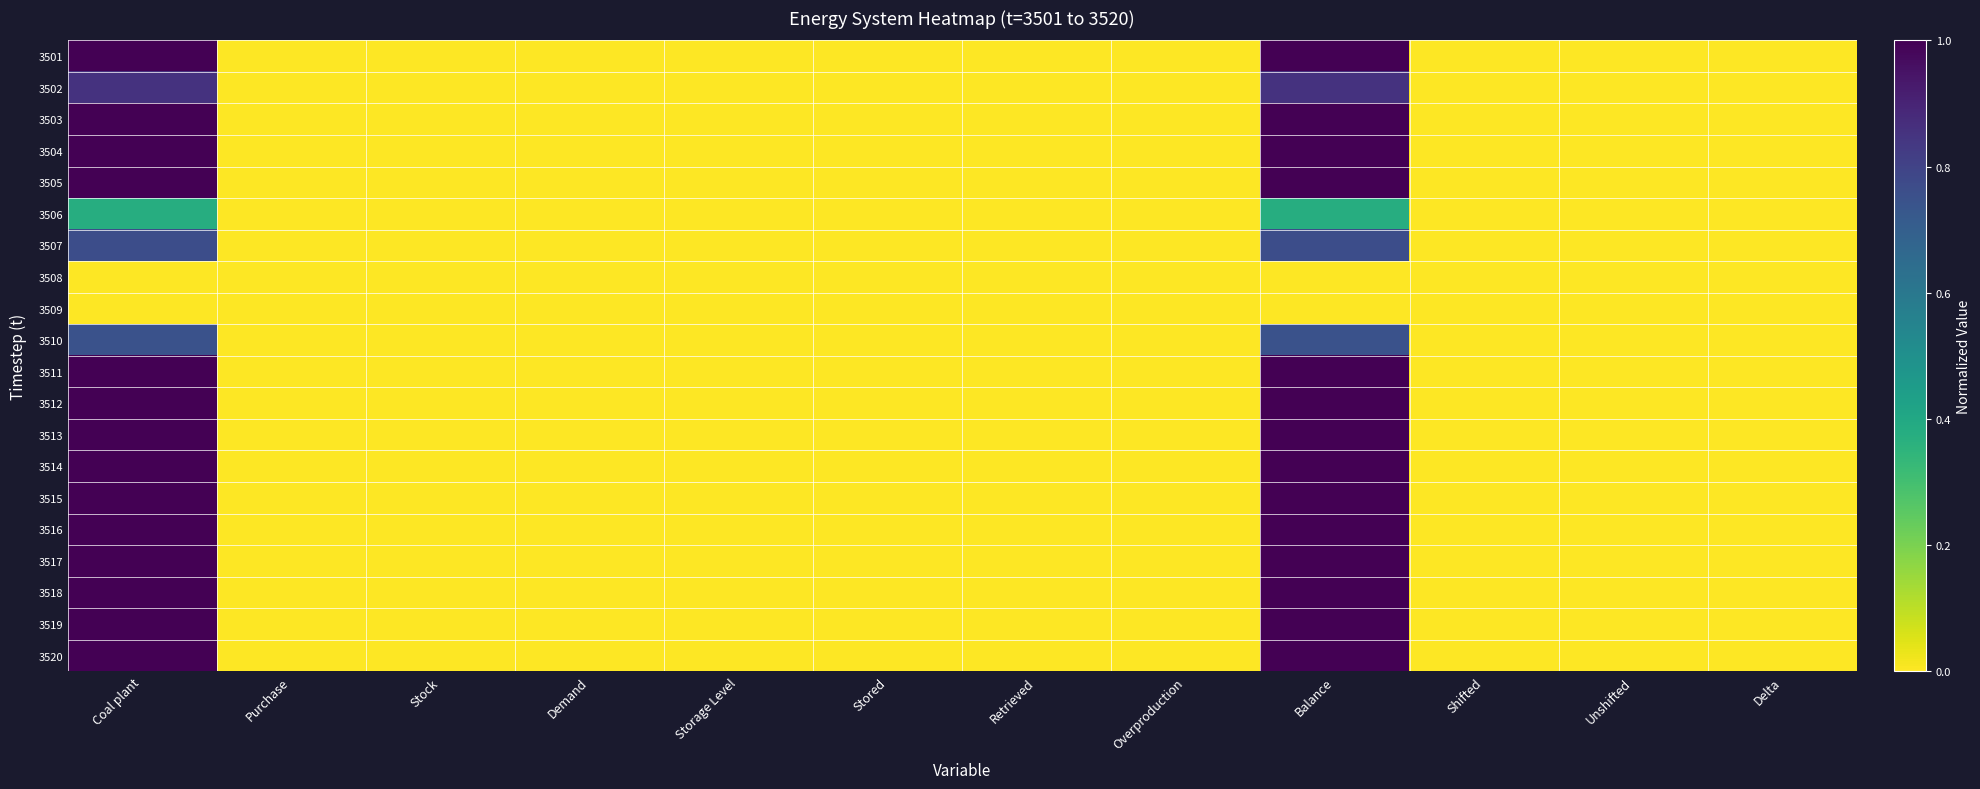

Reading left to right, transcribe all the data shown in this chart.

3501: Coal plant=1.0	Purchase=0.0	Stock=0.0	Demand=0.0	Storage Level=0.0	Stored=0.0	Retrieved=0.0	Overproduction=0.0	Balance=1.0	Shifted=0.0	Unshifted=0.0	Delta=0.0
3502: Coal plant=0.9	Purchase=0.0	Stock=0.0	Demand=0.0	Storage Level=0.0	Stored=0.0	Retrieved=0.0	Overproduction=0.0	Balance=0.9	Shifted=0.0	Unshifted=0.0	Delta=0.0
3503: Coal plant=1.0	Purchase=0.0	Stock=0.0	Demand=0.0	Storage Level=0.0	Stored=0.0	Retrieved=0.0	Overproduction=0.0	Balance=1.0	Shifted=0.0	Unshifted=0.0	Delta=0.0
3504: Coal plant=1.0	Purchase=0.0	Stock=0.0	Demand=0.0	Storage Level=0.0	Stored=0.0	Retrieved=0.0	Overproduction=0.0	Balance=1.0	Shifted=0.0	Unshifted=0.0	Delta=0.0
3505: Coal plant=1.0	Purchase=0.0	Stock=0.0	Demand=0.0	Storage Level=0.0	Stored=0.0	Retrieved=0.0	Overproduction=0.0	Balance=1.0	Shifted=0.0	Unshifted=0.0	Delta=0.0
3506: Coal plant=0.4	Purchase=0.0	Stock=0.0	Demand=0.0	Storage Level=0.0	Stored=0.0	Retrieved=0.0	Overproduction=0.0	Balance=0.4	Shifted=0.0	Unshifted=0.0	Delta=0.0
3507: Coal plant=0.8	Purchase=0.0	Stock=0.0	Demand=0.0	Storage Level=0.0	Stored=0.0	Retrieved=0.0	Overproduction=0.0	Balance=0.8	Shifted=0.0	Unshifted=0.0	Delta=0.0
3508: Coal plant=0.0	Purchase=0.0	Stock=0.0	Demand=0.0	Storage Level=0.0	Stored=0.0	Retrieved=0.0	Overproduction=0.0	Balance=0.0	Shifted=0.0	Unshifted=0.0	Delta=0.0
3509: Coal plant=0.0	Purchase=0.0	Stock=0.0	Demand=0.0	Storage Level=0.0	Stored=0.0	Retrieved=0.0	Overproduction=0.0	Balance=0.0	Shifted=0.0	Unshifted=0.0	Delta=0.0
3510: Coal plant=0.7	Purchase=0.0	Stock=0.0	Demand=0.0	Storage Level=0.0	Stored=0.0	Retrieved=0.0	Overproduction=0.0	Balance=0.7	Shifted=0.0	Unshifted=0.0	Delta=0.0
3511: Coal plant=1.0	Purchase=0.0	Stock=0.0	Demand=0.0	Storage Level=0.0	Stored=0.0	Retrieved=0.0	Overproduction=0.0	Balance=1.0	Shifted=0.0	Unshifted=0.0	Delta=0.0
3512: Coal plant=1.0	Purchase=0.0	Stock=0.0	Demand=0.0	Storage Level=0.0	Stored=0.0	Retrieved=0.0	Overproduction=0.0	Balance=1.0	Shifted=0.0	Unshifted=0.0	Delta=0.0
3513: Coal plant=1.0	Purchase=0.0	Stock=0.0	Demand=0.0	Storage Level=0.0	Stored=0.0	Retrieved=0.0	Overproduction=0.0	Balance=1.0	Shifted=0.0	Unshifted=0.0	Delta=0.0
3514: Coal plant=1.0	Purchase=0.0	Stock=0.0	Demand=0.0	Storage Level=0.0	Stored=0.0	Retrieved=0.0	Overproduction=0.0	Balance=1.0	Shifted=0.0	Unshifted=0.0	Delta=0.0
3515: Coal plant=1.0	Purchase=0.0	Stock=0.0	Demand=0.0	Storage Level=0.0	Stored=0.0	Retrieved=0.0	Overproduction=0.0	Balance=1.0	Shifted=0.0	Unshifted=0.0	Delta=0.0
3516: Coal plant=1.0	Purchase=0.0	Stock=0.0	Demand=0.0	Storage Level=0.0	Stored=0.0	Retrieved=0.0	Overproduction=0.0	Balance=1.0	Shifted=0.0	Unshifted=0.0	Delta=0.0
3517: Coal plant=1.0	Purchase=0.0	Stock=0.0	Demand=0.0	Storage Level=0.0	Stored=0.0	Retrieved=0.0	Overproduction=0.0	Balance=1.0	Shifted=0.0	Unshifted=0.0	Delta=0.0
3518: Coal plant=1.0	Purchase=0.0	Stock=0.0	Demand=0.0	Storage Level=0.0	Stored=0.0	Retrieved=0.0	Overproduction=0.0	Balance=1.0	Shifted=0.0	Unshifted=0.0	Delta=0.0
3519: Coal plant=1.0	Purchase=0.0	Stock=0.0	Demand=0.0	Storage Level=0.0	Stored=0.0	Retrieved=0.0	Overproduction=0.0	Balance=1.0	Shifted=0.0	Unshifted=0.0	Delta=0.0
3520: Coal plant=1.0	Purchase=0.0	Stock=0.0	Demand=0.0	Storage Level=0.0	Stored=0.0	Retrieved=0.0	Overproduction=0.0	Balance=1.0	Shifted=0.0	Unshifted=0.0	Delta=0.0